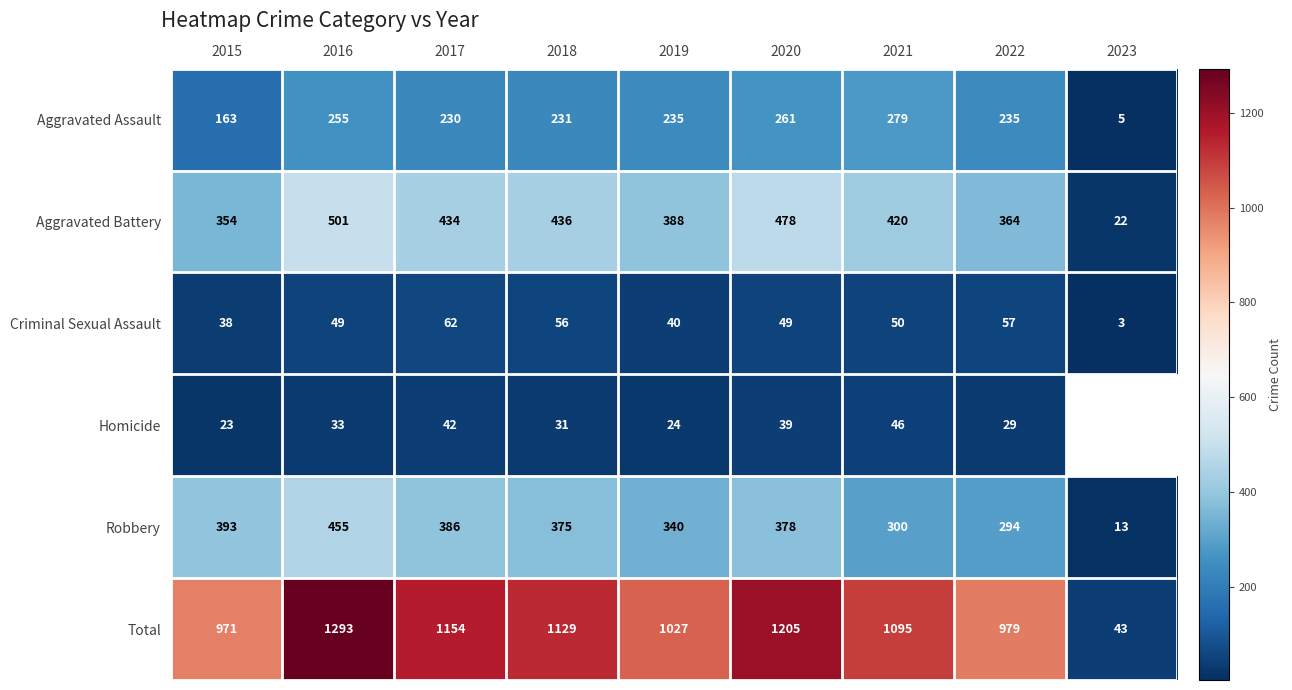

Where does the Aggravated Assault series first go above 235?

2016